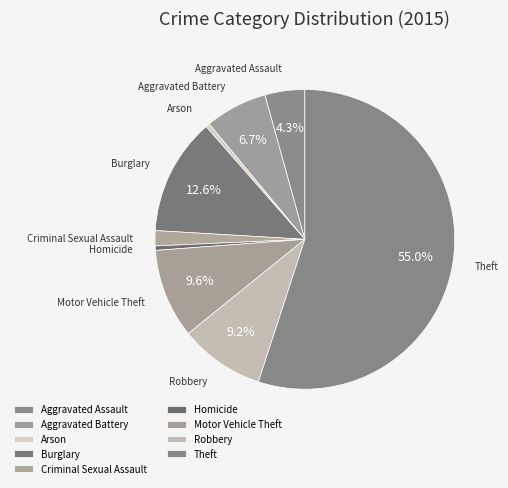

Which category has the biggest portion of the pie?

Theft